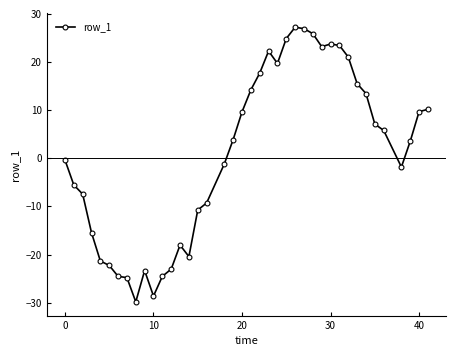

What is the smallest value displayed?

-29.8